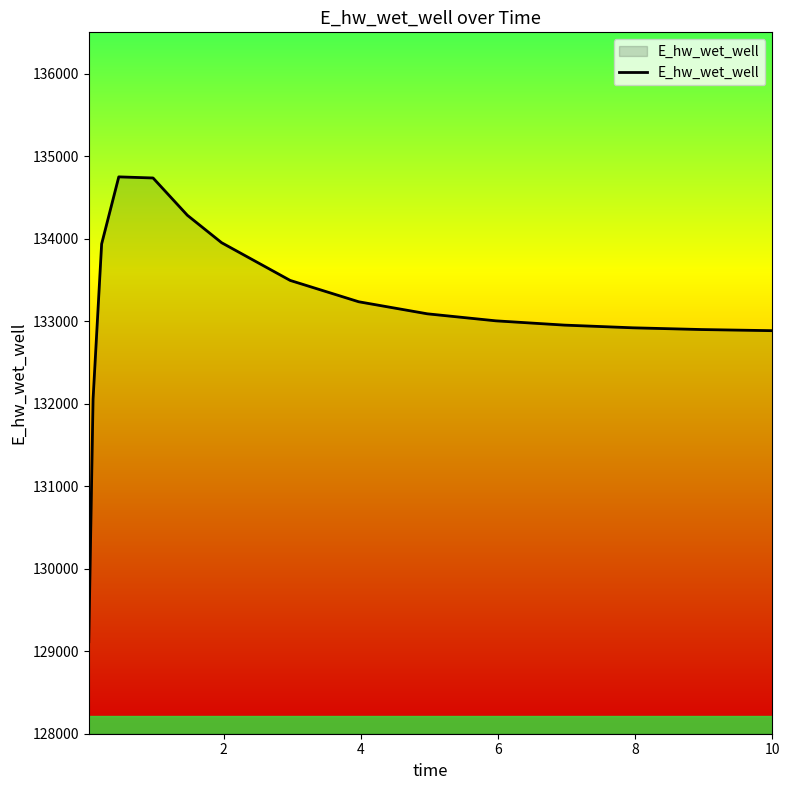

What is the smallest value displayed?

129115.1